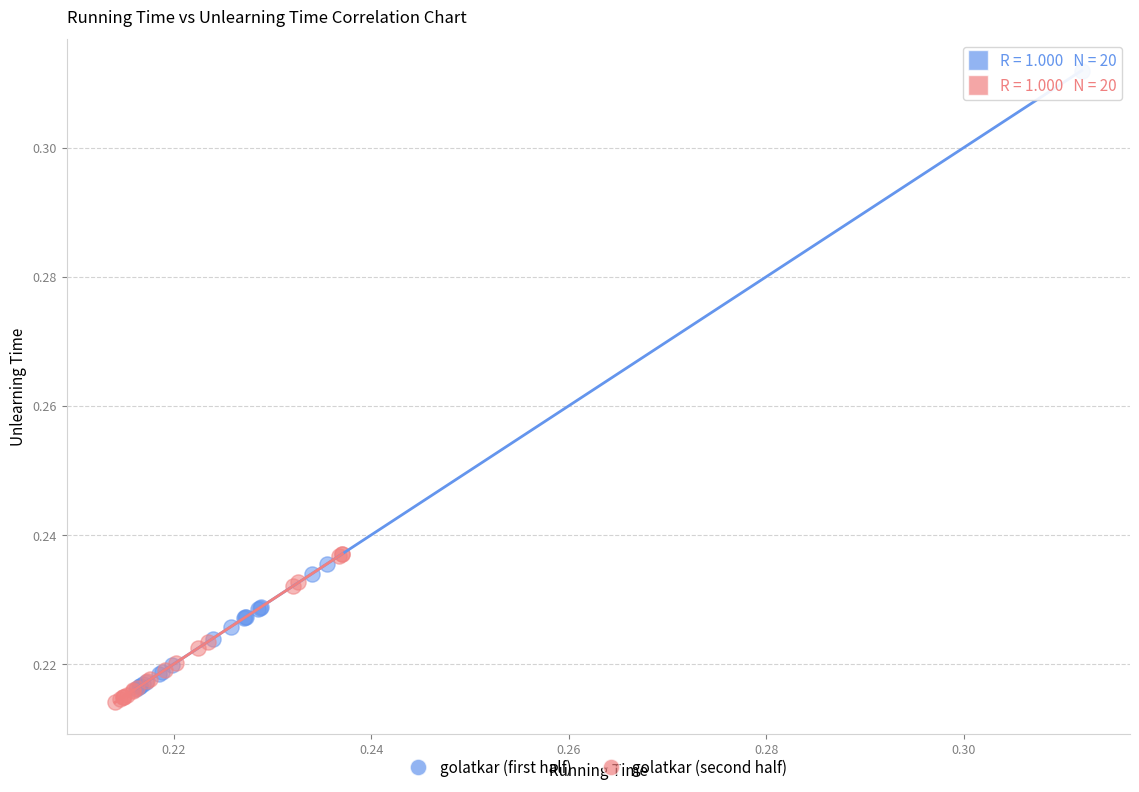

Which series has the widest spread of Y values?

golatkar (first half)